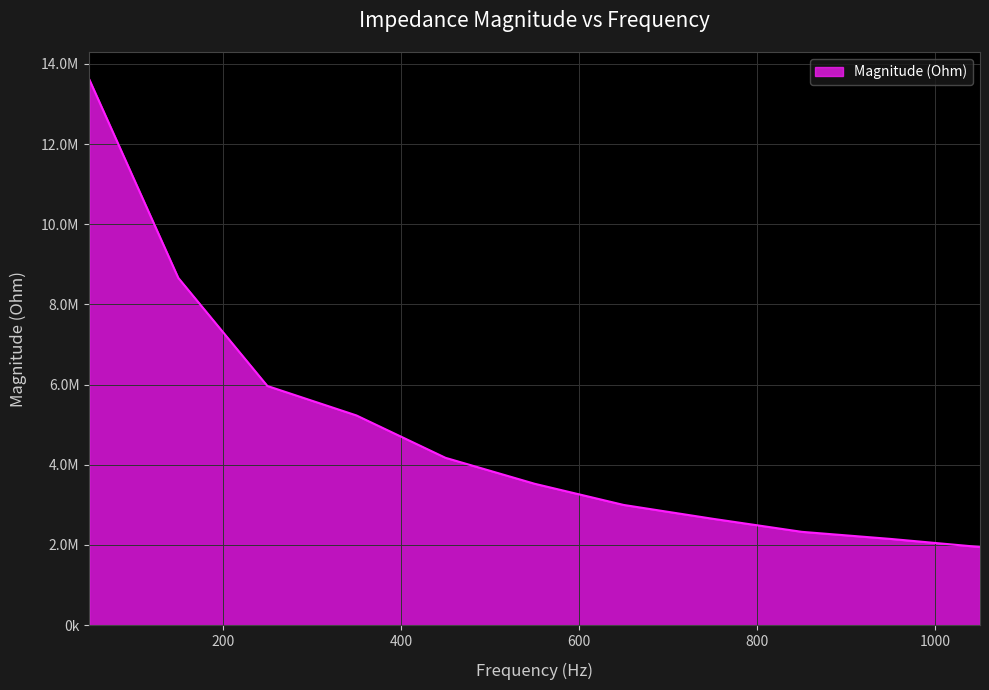

What is the average value?

4841759.7